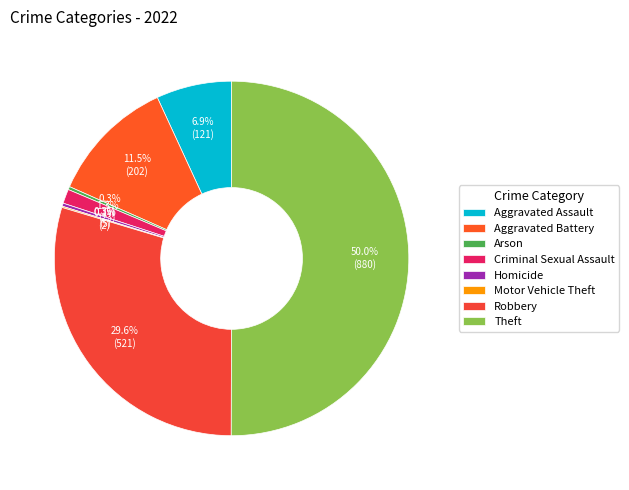

To the nearest percent, what percentage of the pie is Aggravated Assault?

7%